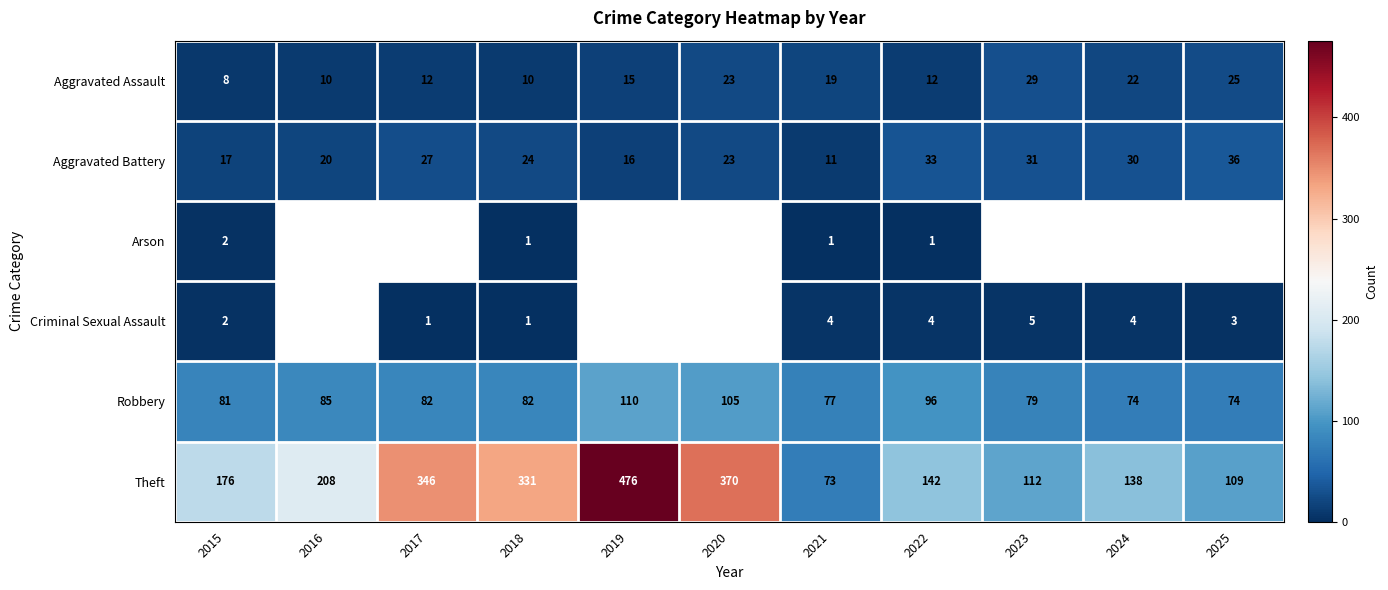

What is the difference between the second highest and minimum values in the Aggravated Battery series?

22